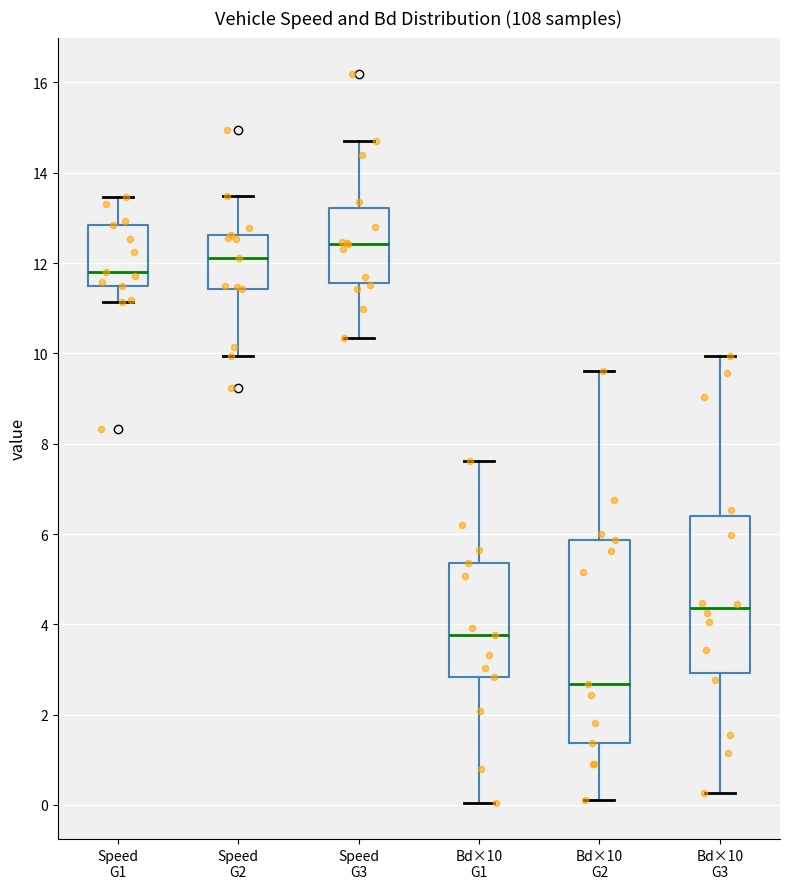

Reading left to right, read every box against the y-axis: the position of its median line, the range the box covers, and the ends of its whiskers. The values are not printed on the chart, so give them approximately, as read against the axis.

Speed G1: median 11.8, box 11.6 to 12.8, whiskers 11.2 to 13.4
Speed G2: median 12.2, box 11.4 to 12.6, whiskers 10.0 to 13.4
Speed G3: median 12.4, box 11.6 to 13.2, whiskers 10.4 to 14.8
Bd×10 G1: median 3.8, box 2.8 to 5.4, whiskers 0.0 to 7.6
Bd×10 G2: median 2.6, box 1.4 to 5.8, whiskers 0.2 to 9.6
Bd×10 G3: median 4.4, box 3.0 to 6.4, whiskers 0.2 to 10.0